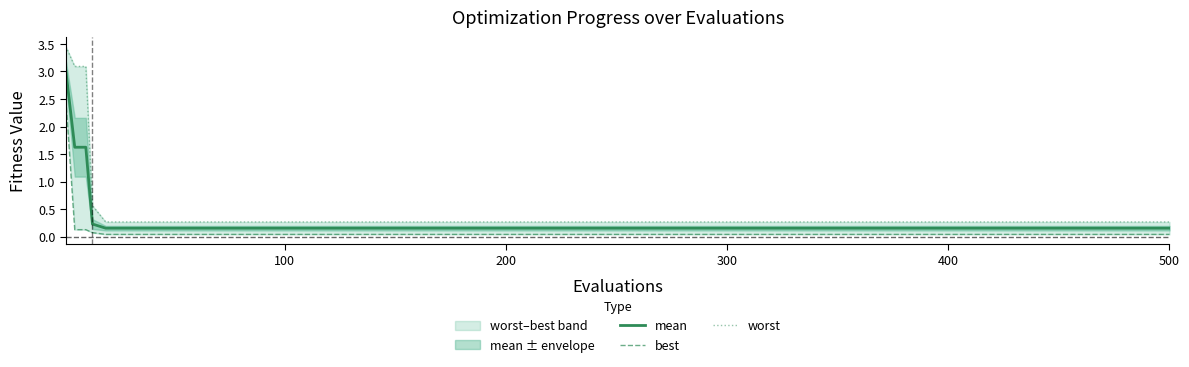

Reading left to right, what are all the values shown in this chart?

mean: 3.0	1.6	1.6	0.2	0.2	0.2	0.2	0.2	0.2	0.2	0.2	0.2	0.2	0.2	0.2	0.2	0.2	0.2	0.2	0.2
best: 2.5	0.1	0.1	0.1	0.0	0.0	0.0	0.0	0.0	0.0	0.0	0.0	0.0	0.0	0.0	0.0	0.0	0.0	0.0	0.0
worst: 3.5	3.1	3.1	0.6	0.3	0.3	0.3	0.3	0.3	0.3	0.3	0.3	0.3	0.3	0.3	0.3	0.3	0.3	0.3	0.3